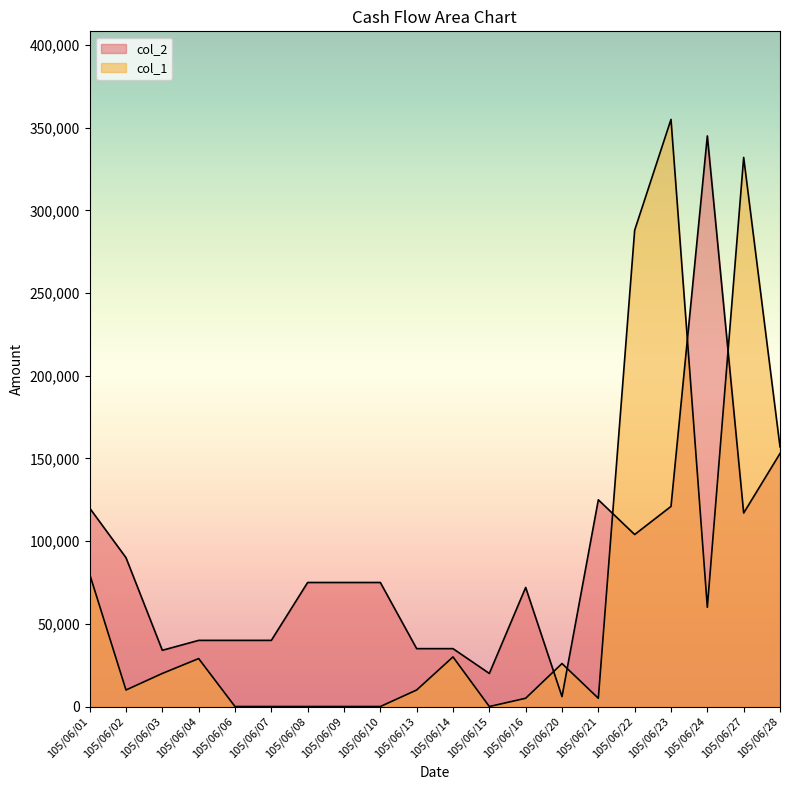

Read the col_1 value at 105/06/20, to the nearest 50.

26000